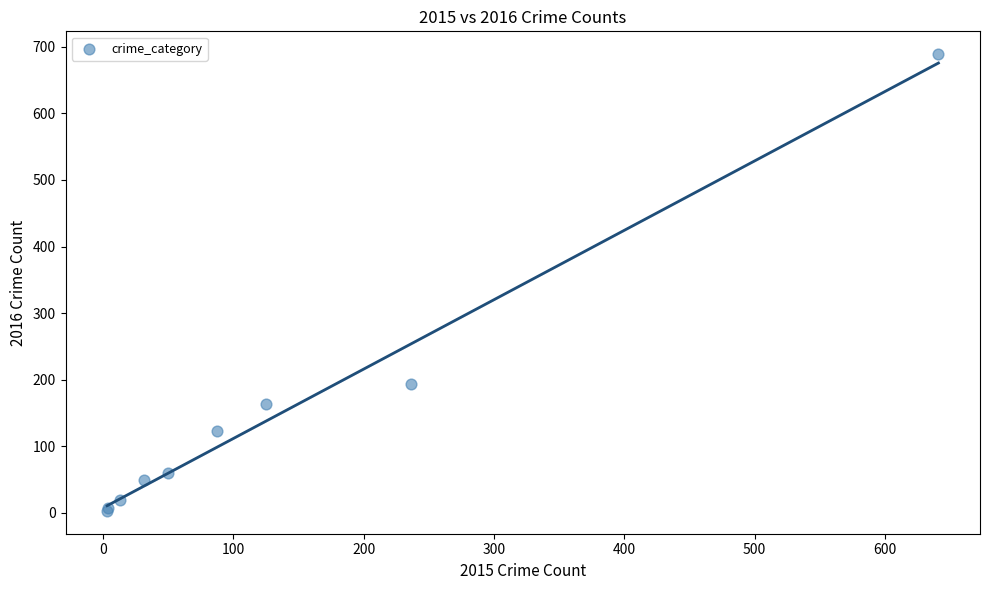

What Y value in the scatter plot is closest to 346?

194